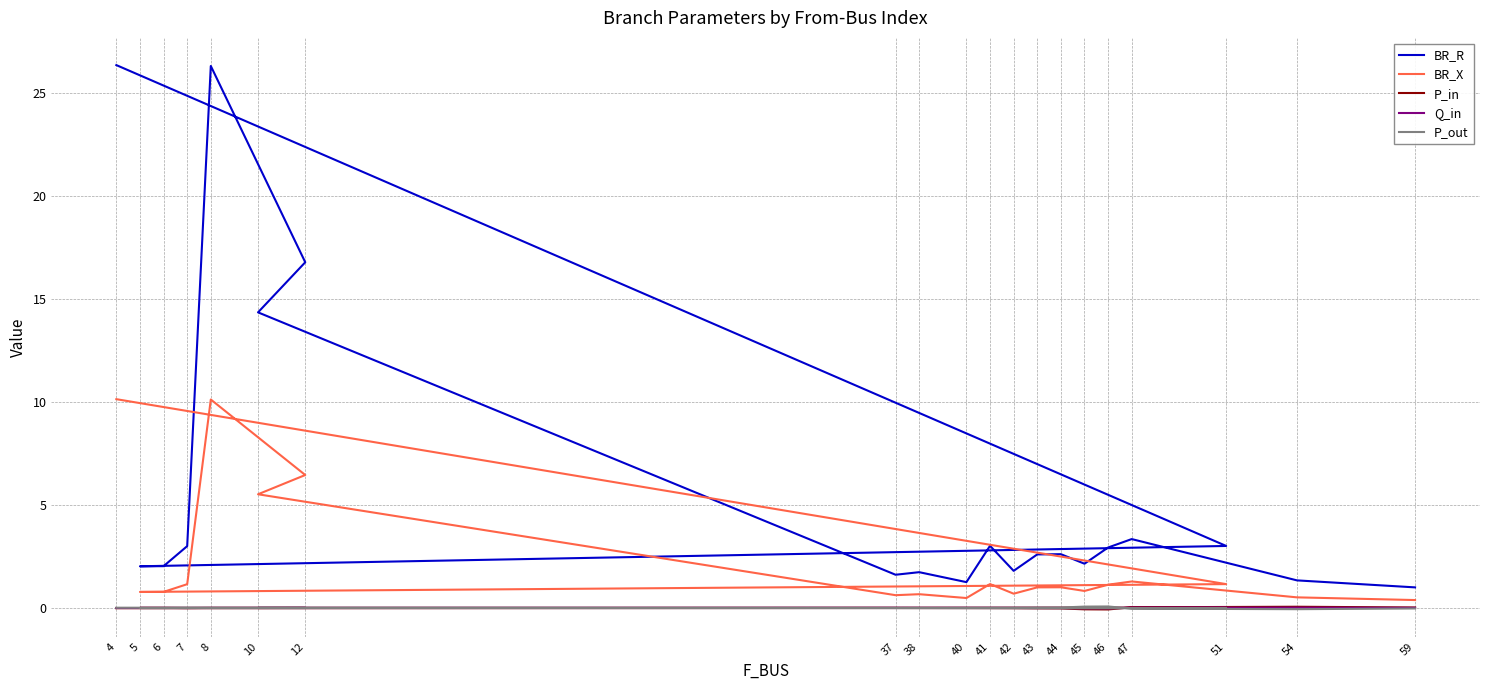

Is it true that BR_X equals 1.7 at 46?

False